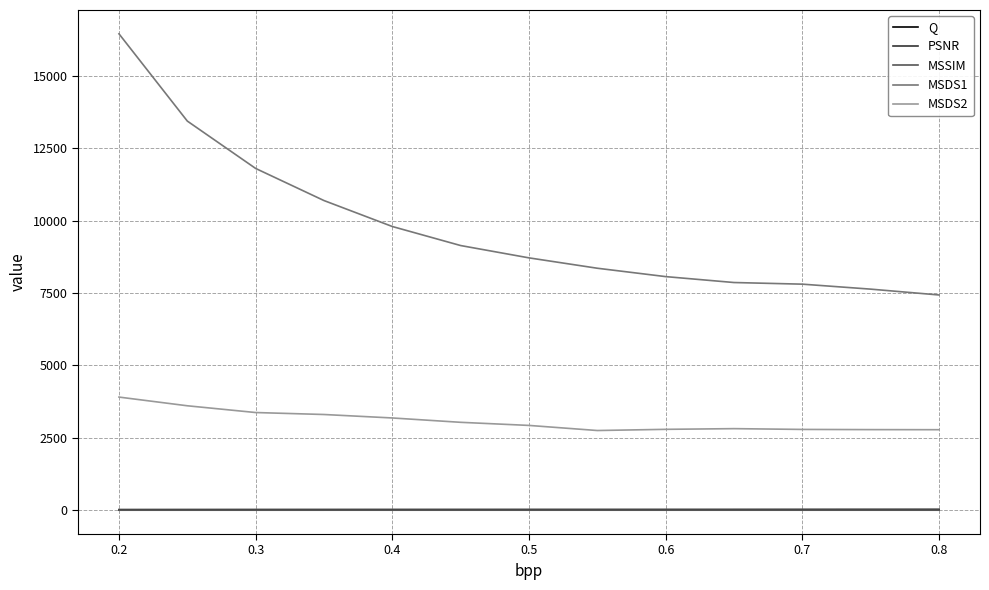

Which series has the largest total across all categories?

MSDS1